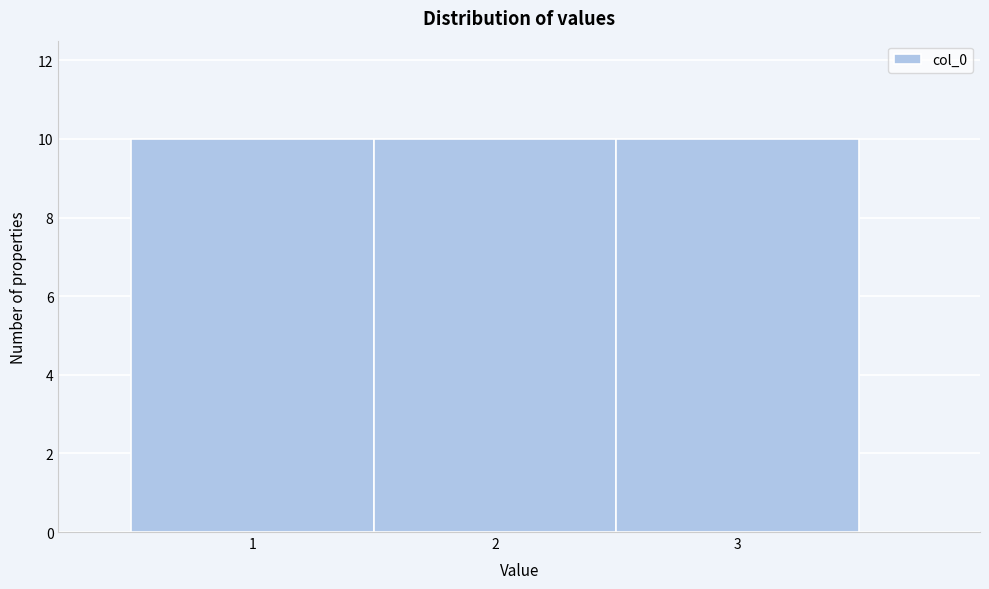

What is the height of the bar covering 1.5 to 2.5 on the x-axis? The values are not printed on the chart, so give them approximately, as read against the axis.

10